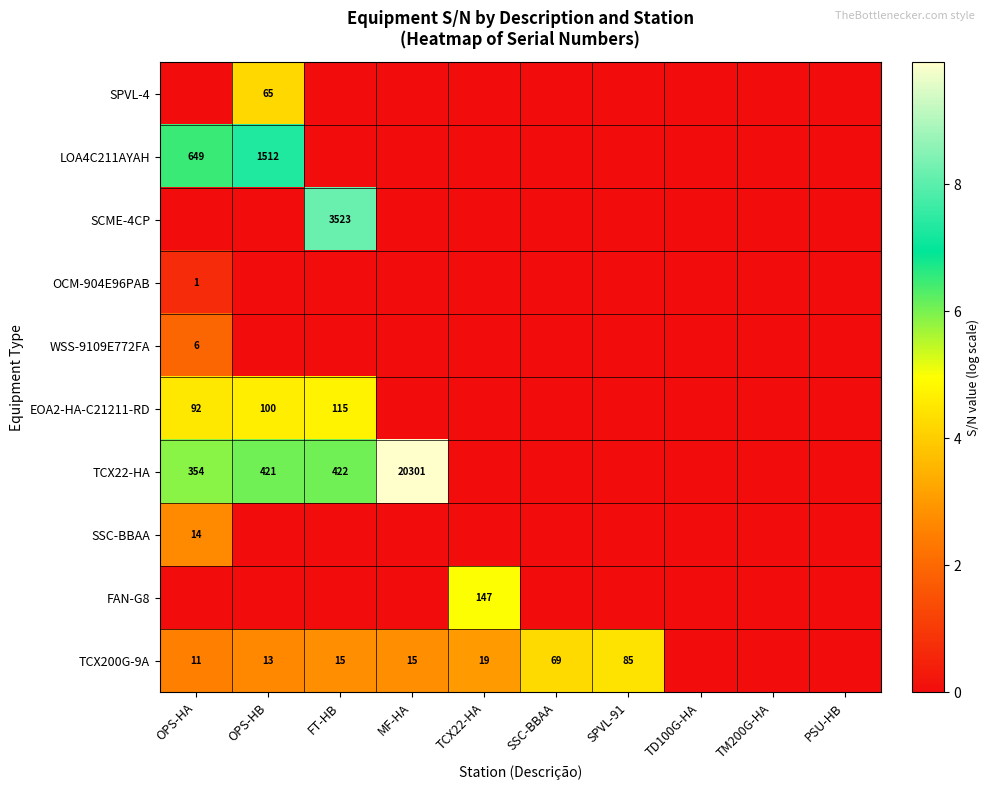

True or false: LOA4C211AYAH has a value of 1512 at OPS-HB.

True